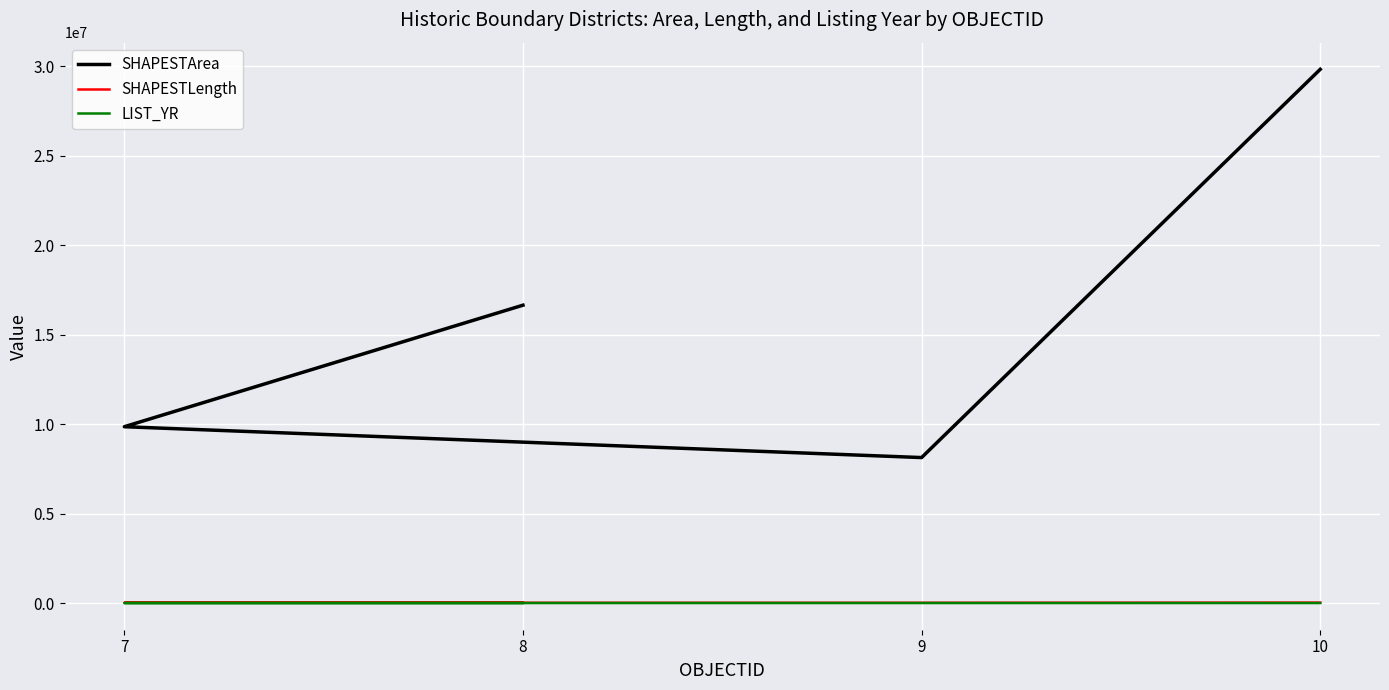

True or false: SHAPESTLength and LIST_YR cross at least once.

False